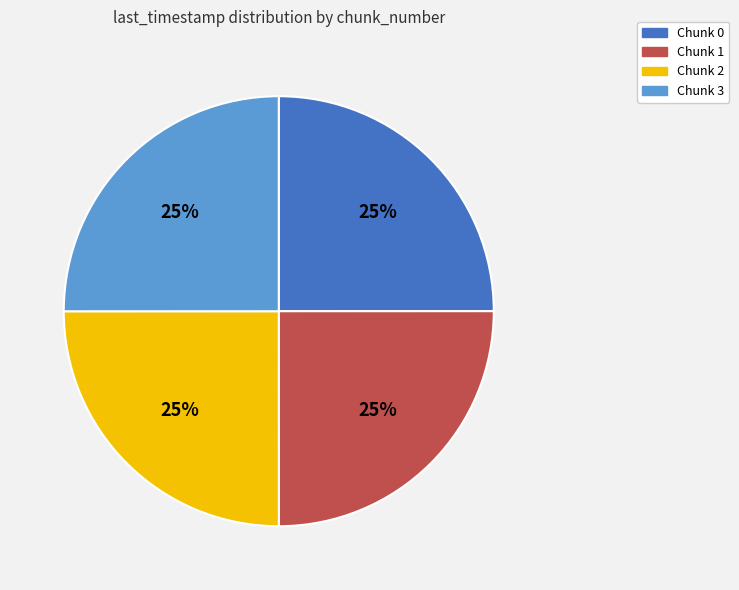

To the nearest percent, what is the average slice percentage?

25%